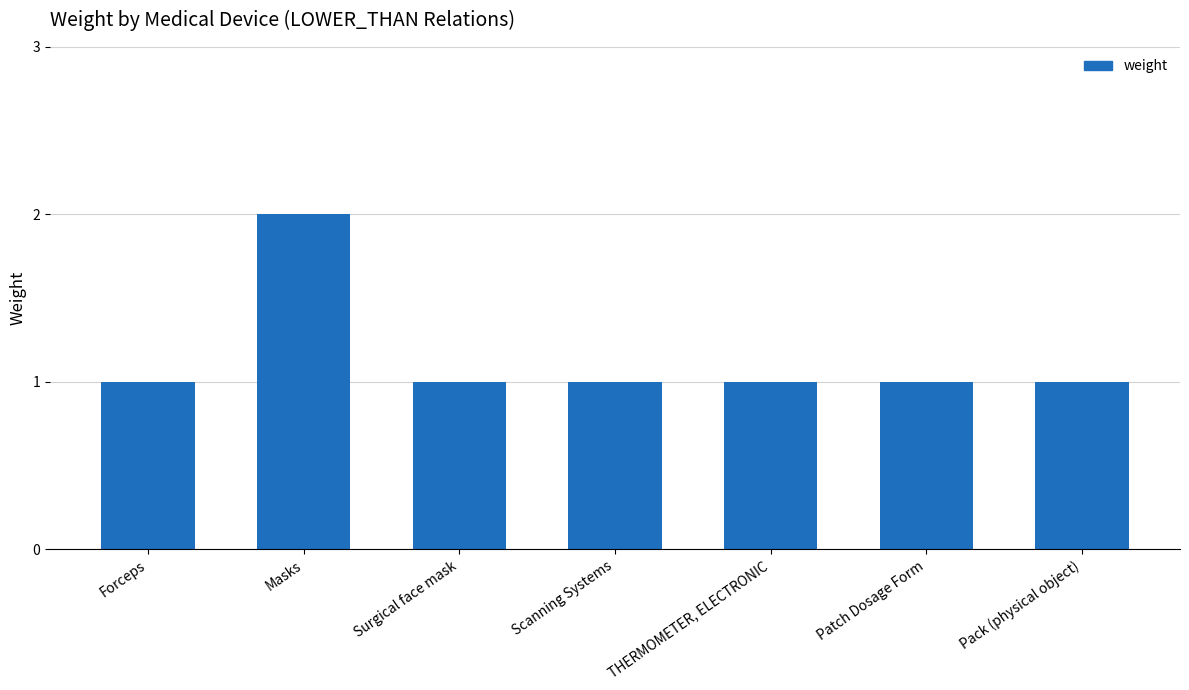

Reading left to right, transcribe all the data shown in this chart.

Forceps=1	Masks=2	Surgical face mask=1	Scanning Systems=1	THERMOMETER, ELECTRONIC=1	Patch Dosage Form=1	Pack (physical object)=1